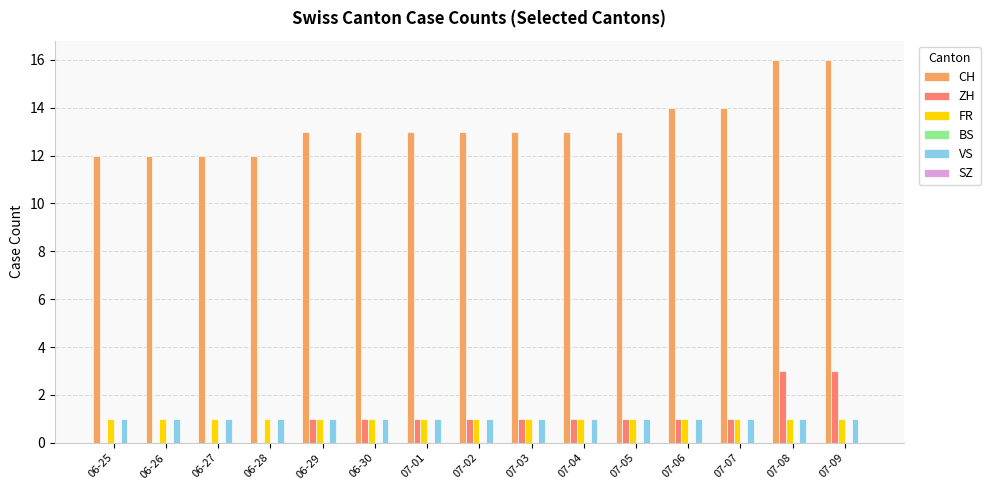

What is the maximum value for CH?

16